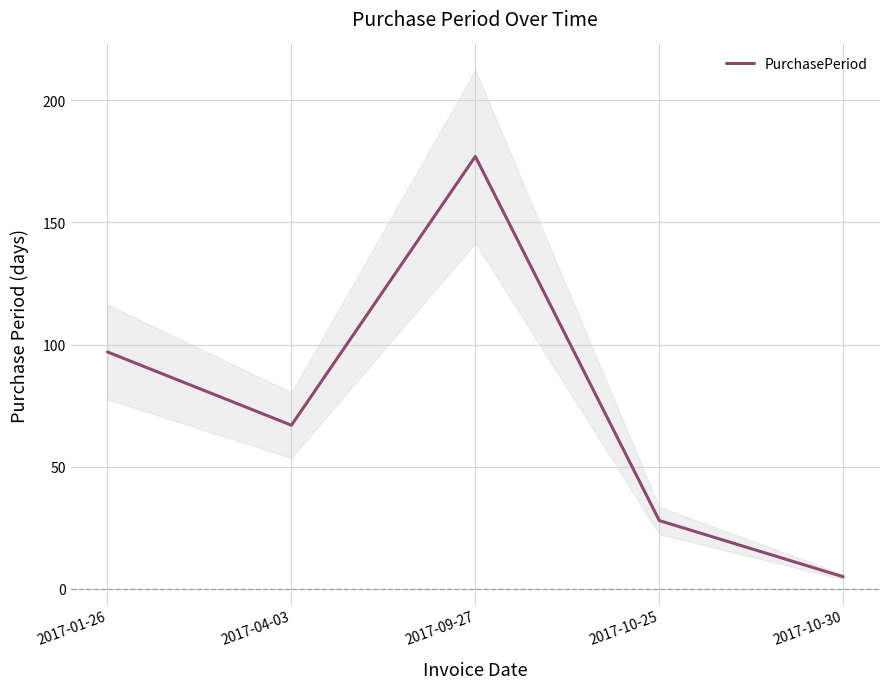

Does the chart have visible grid lines?

Yes